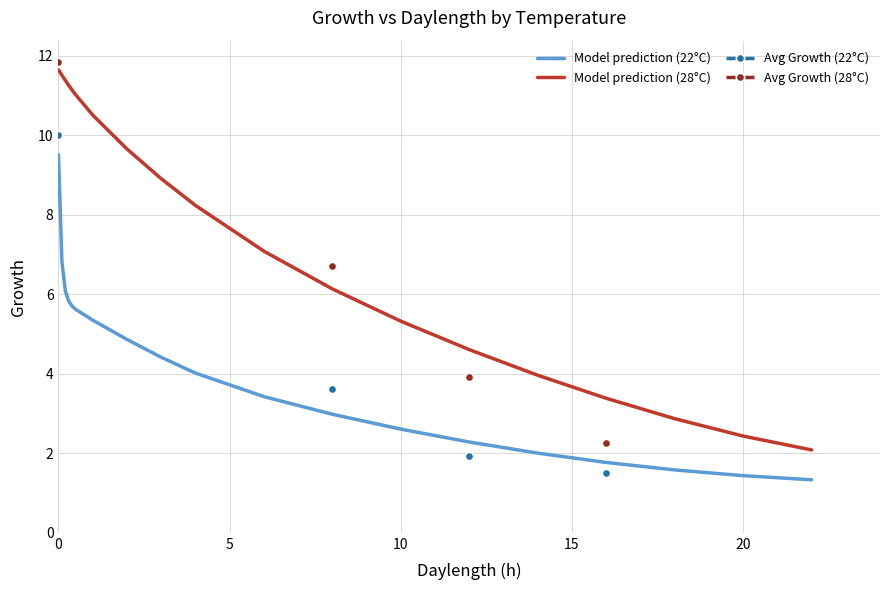

True or false: Avg Growth (22°C) and Avg Growth (28°C) intersect in this chart.

False